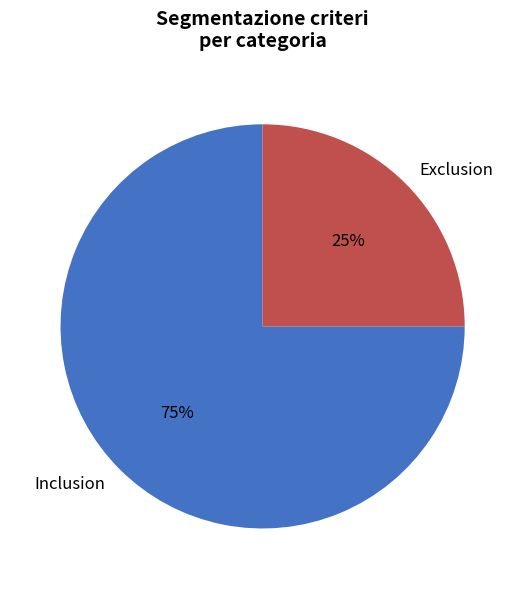

How many segments does this pie chart have?

2